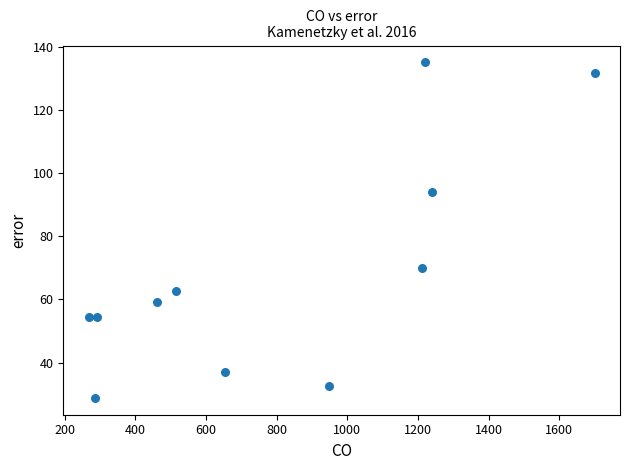

What Y value in the scatter plot is closest to 81?

70.0